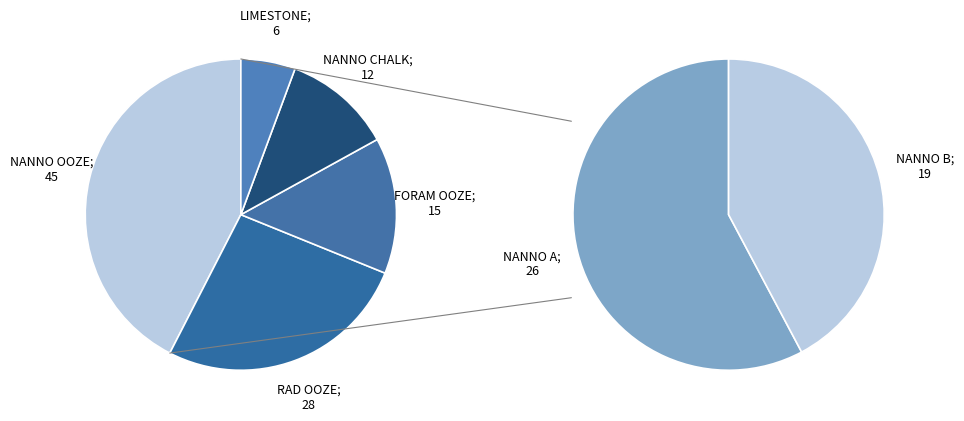

Count the number of slices in the pie.

5